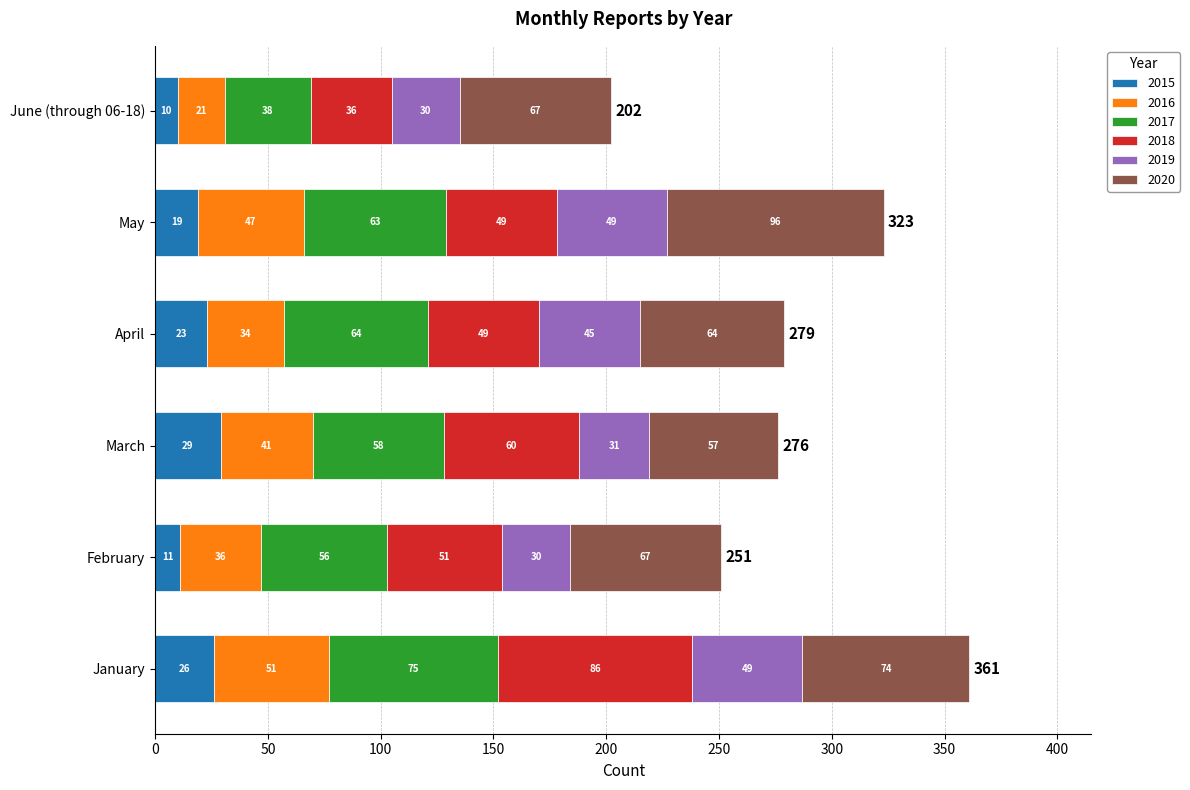

What is the difference between the 2015 values at May and January?

7